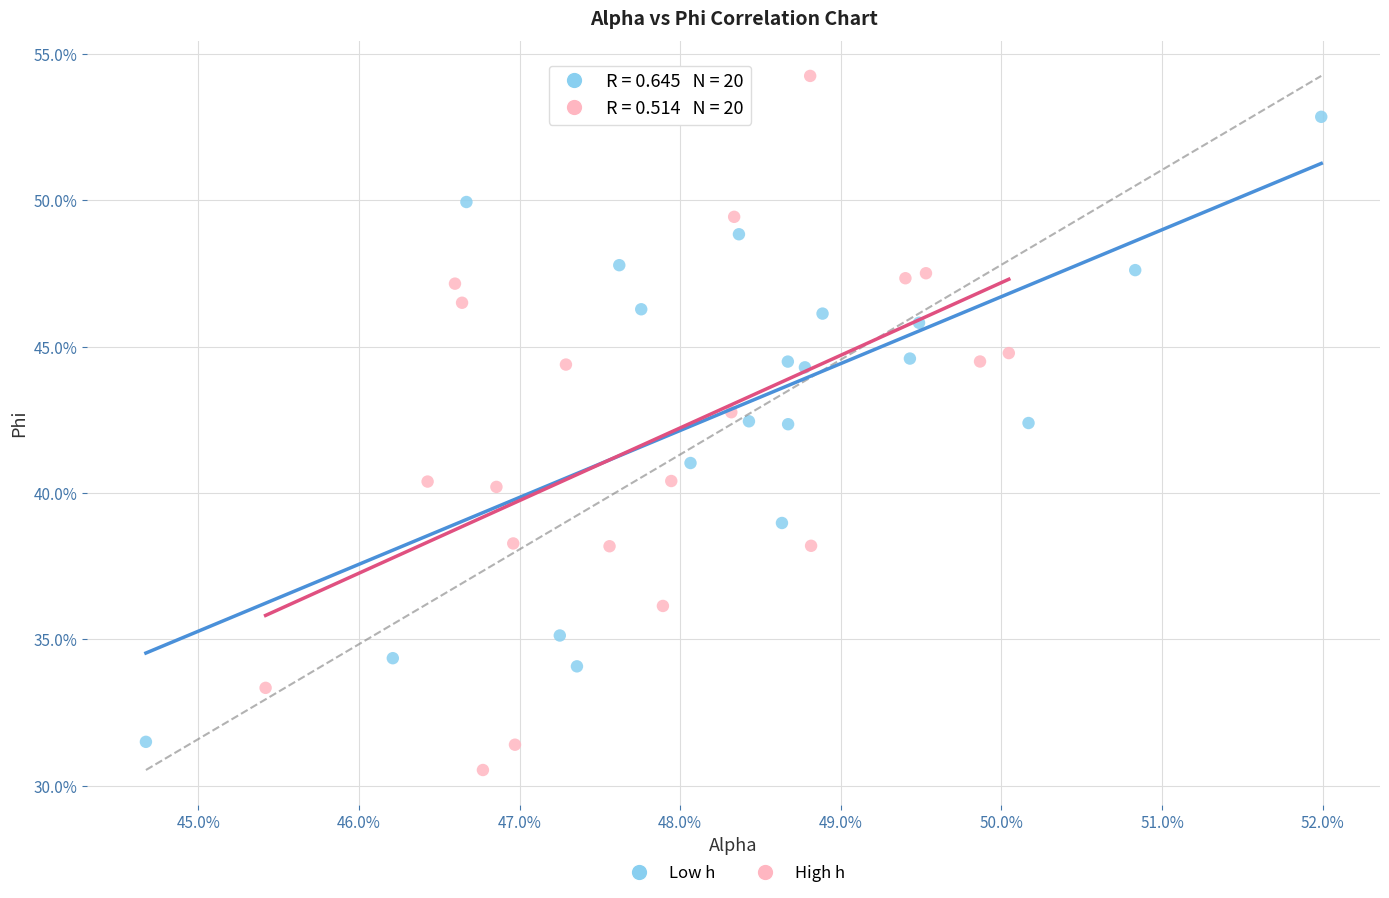

Which series has the widest spread of Y values?

High h